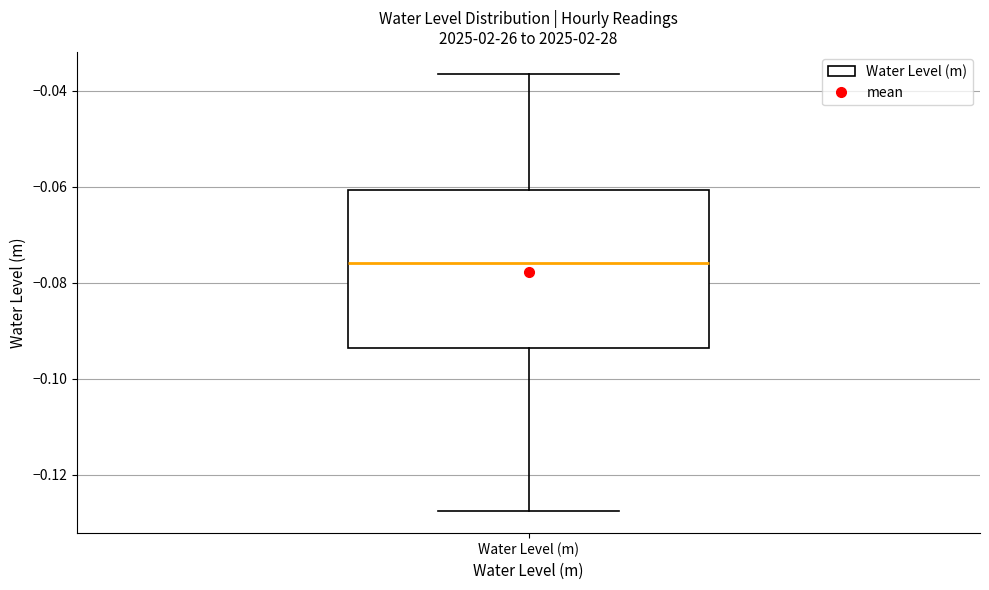

Read this box plot against the y-axis: the position of the median line, the range covered by the box, and the ends of both whiskers. The values are not printed on the chart, so give them approximately, as read against the axis.

median -0.076, box -0.094 to -0.060, whiskers -0.128 to -0.036